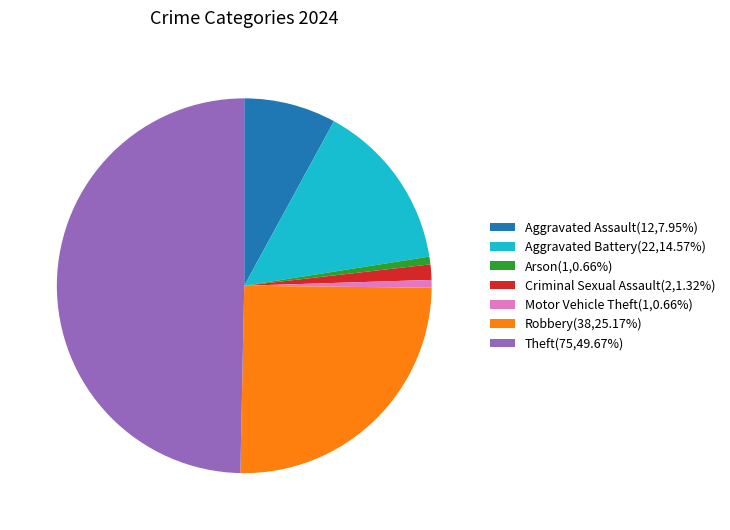

Is the sum of Robbery(38,25.17%) and Criminal Sexual Assault(2,1.32%) greater than half?

No